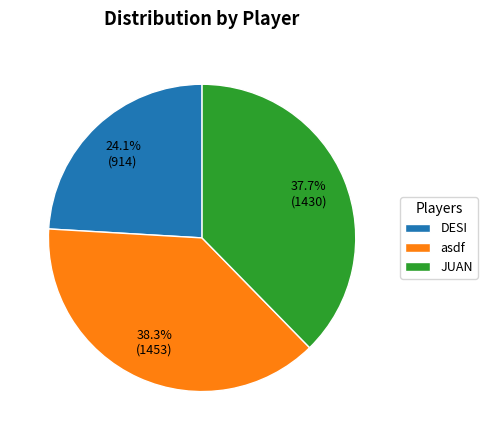

The asdf slice represents 38% of the pie. True or false?

True